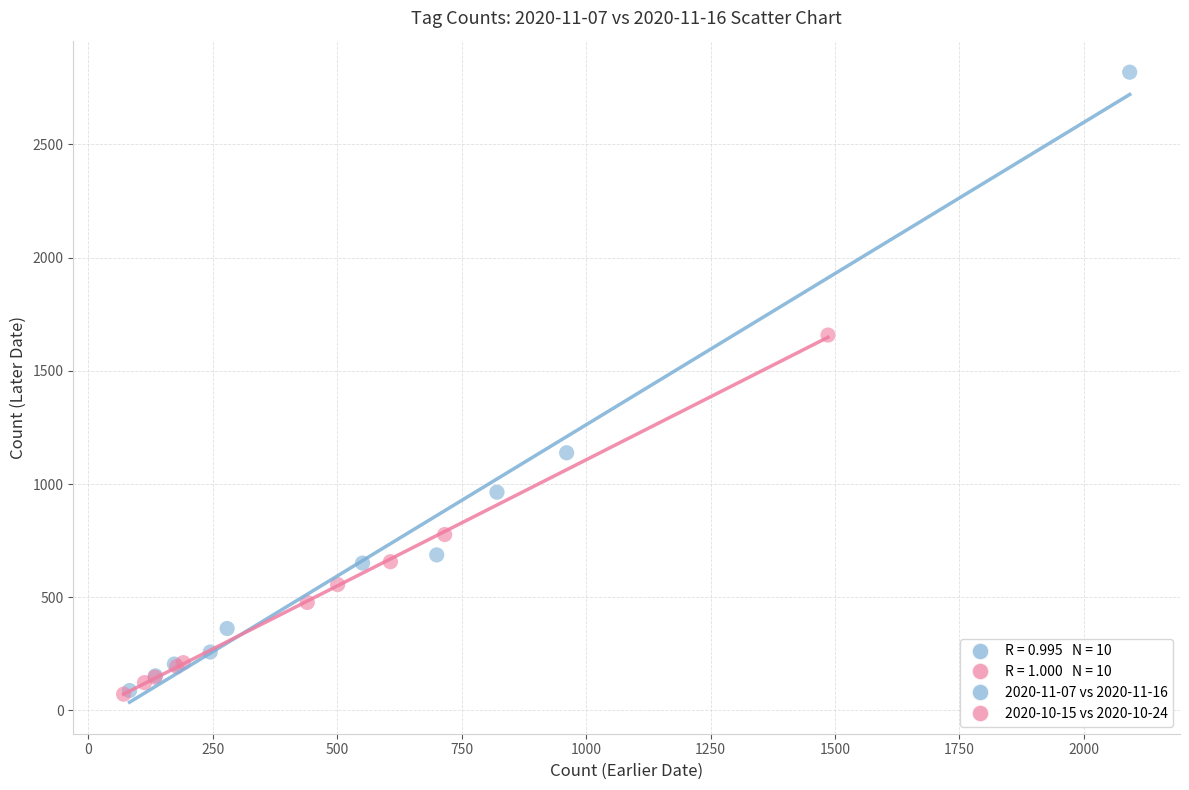

Which series has the widest spread of Y values?

2020-11-07 vs 2020-11-16